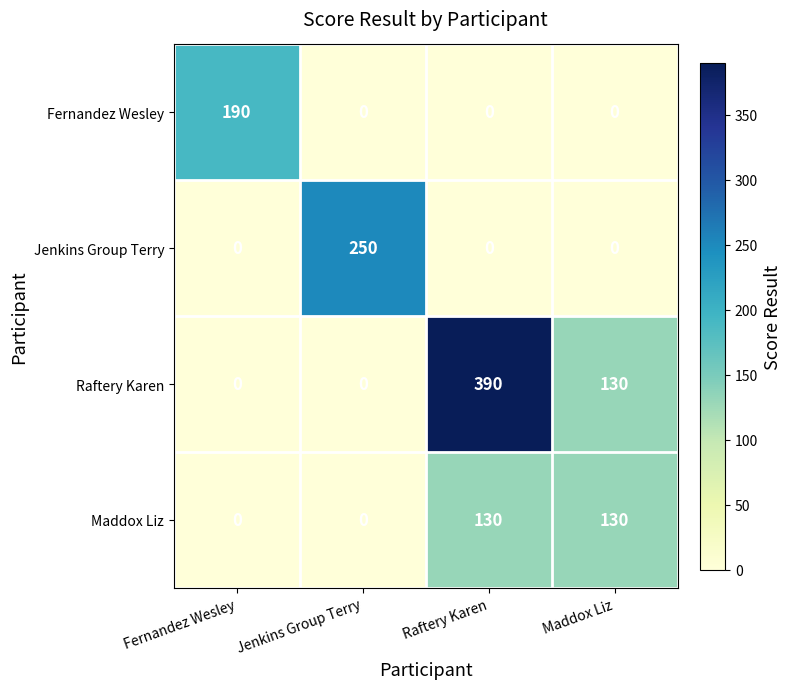

Is it true that Maddox Liz equals 175 at Raftery Karen?

False